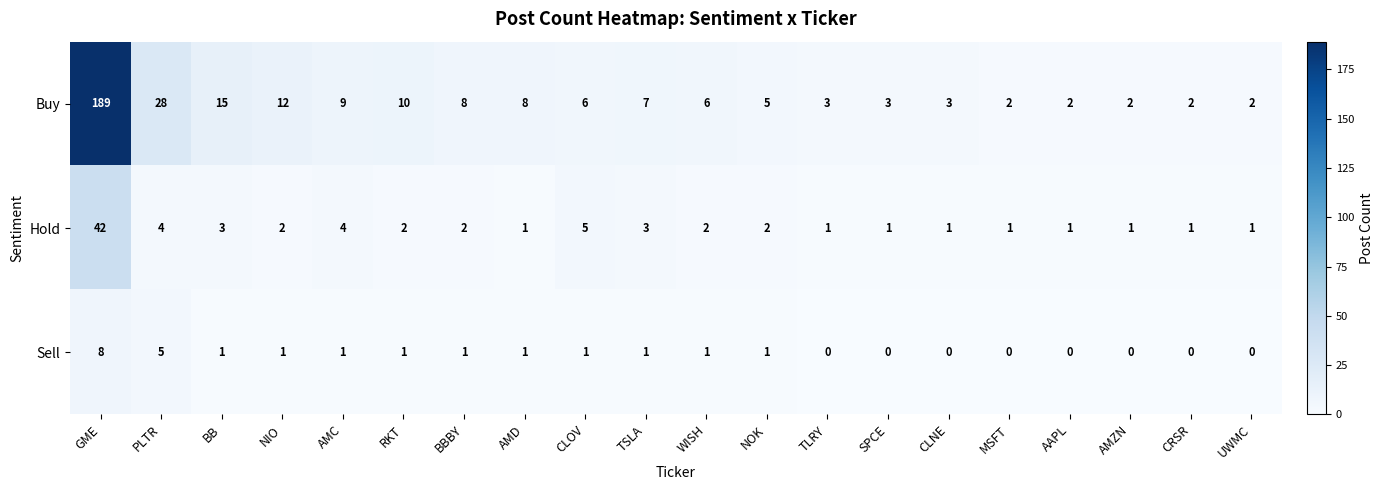

What is the maximum value for Buy?

189